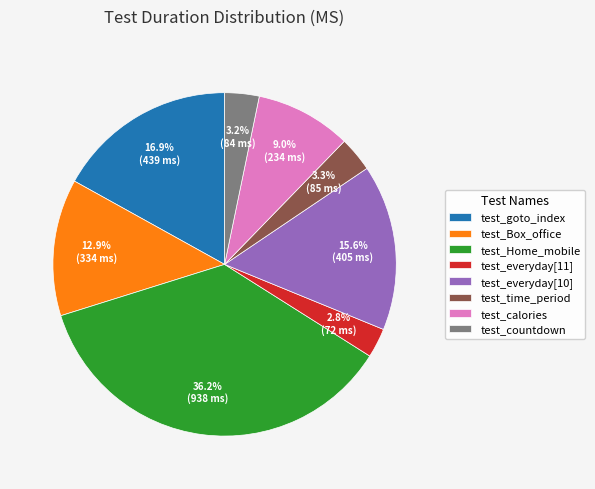

What is the largest slice in the pie chart?

test_Home_mobile